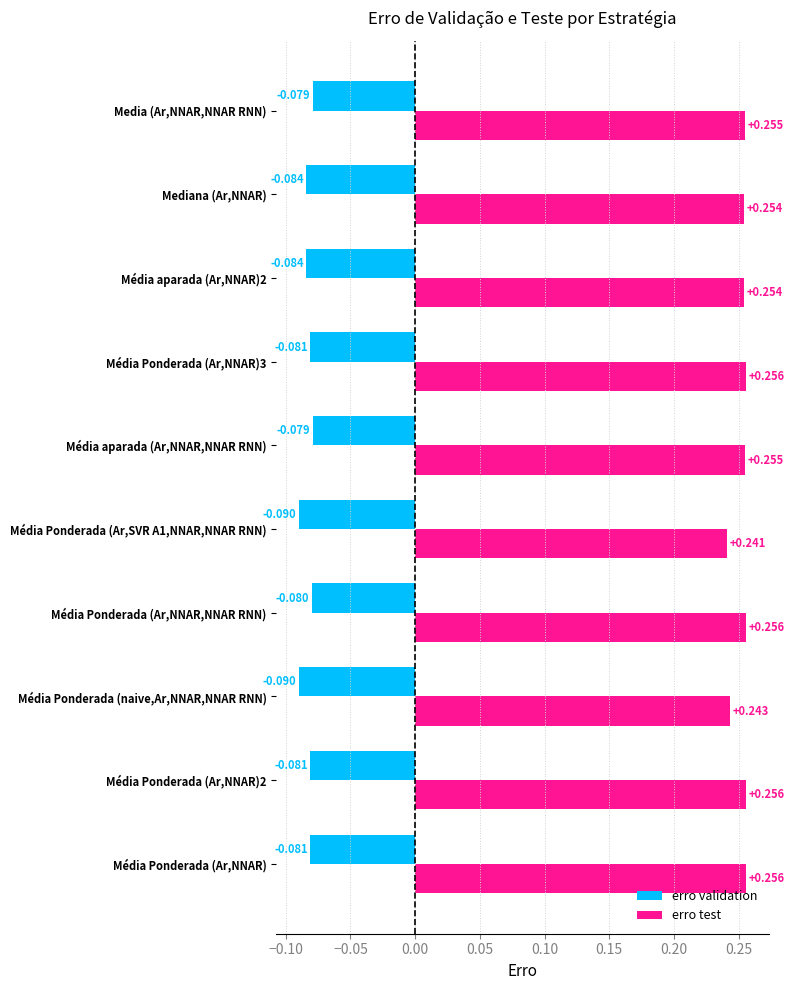

List the series in order of their overall mean, lowest first.

erro validation, erro test